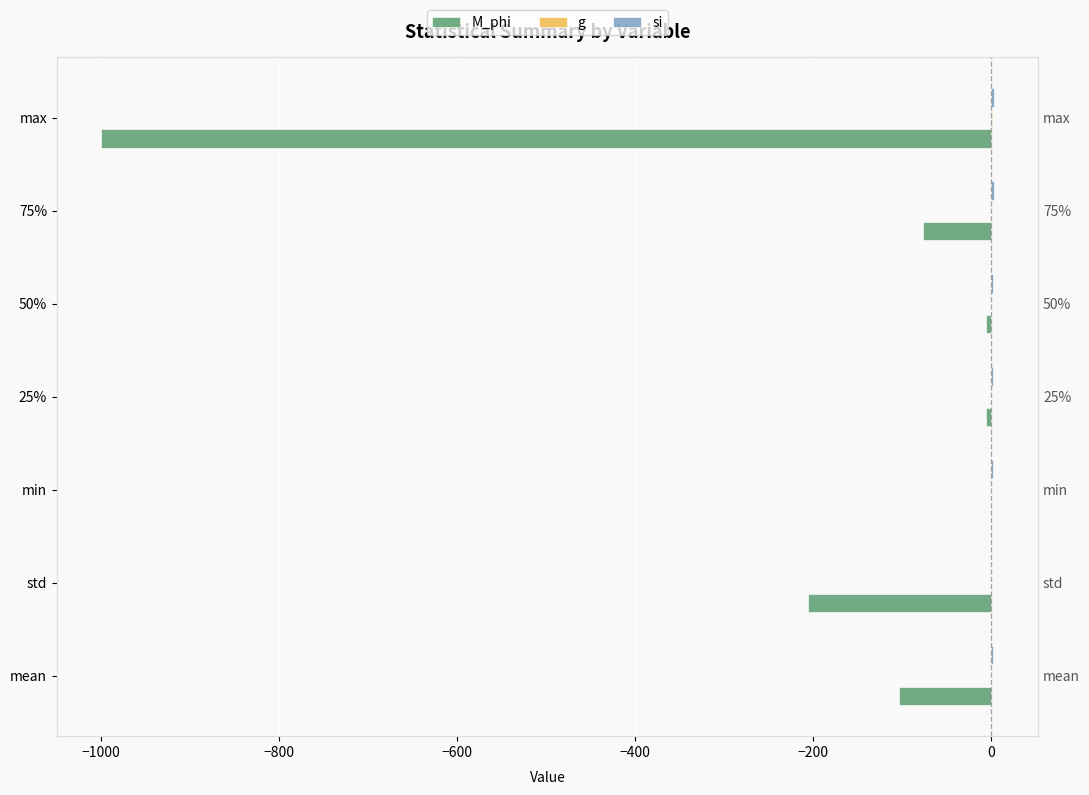

Is the value of M_phi at 25% greater than the value of si at max?

No